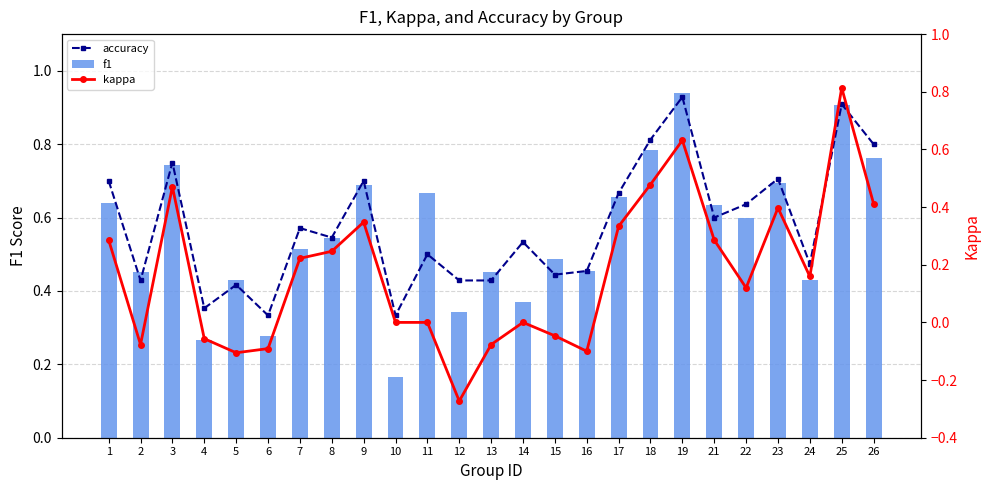

What is the difference between the maximum and minimum values in the kappa series?

1.1